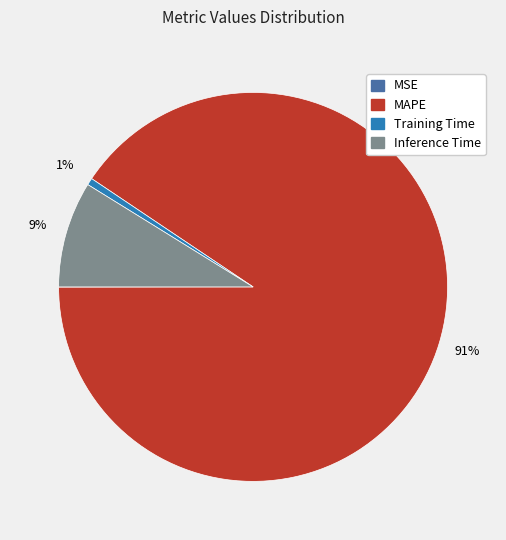

What is the largest slice in the pie chart?

MAPE